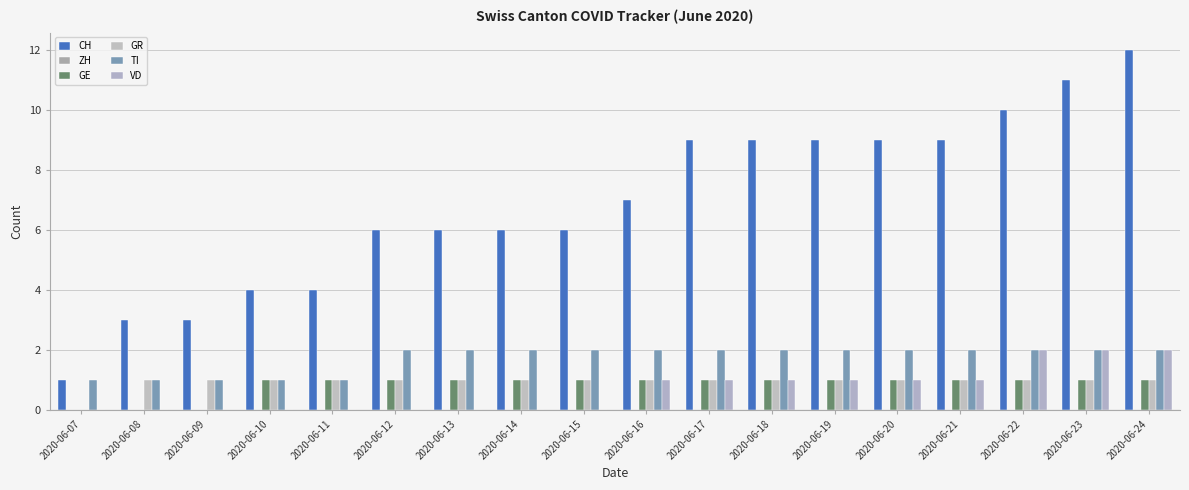

What is the difference between the second highest and second lowest values in the VD series?

2